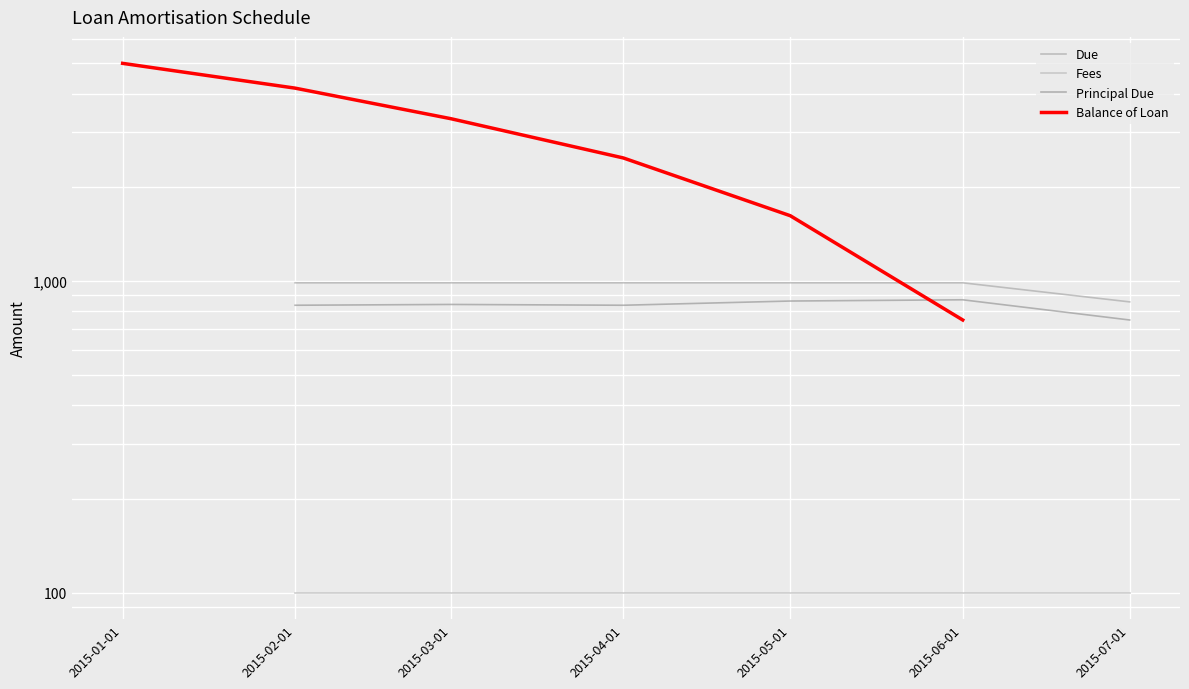

What is the smallest value displayed?

100.0